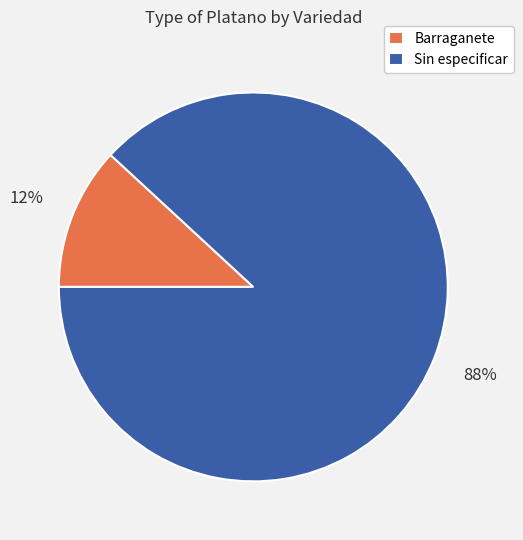

True or false: Sin especificar accounts for 88% of the total.

True